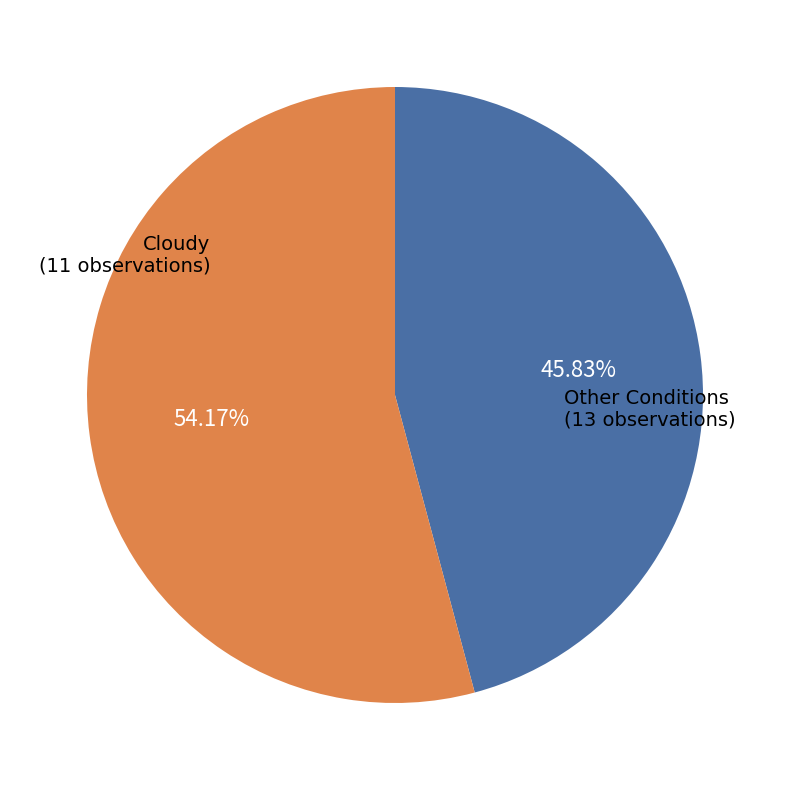

Count the number of slices in the pie.

2